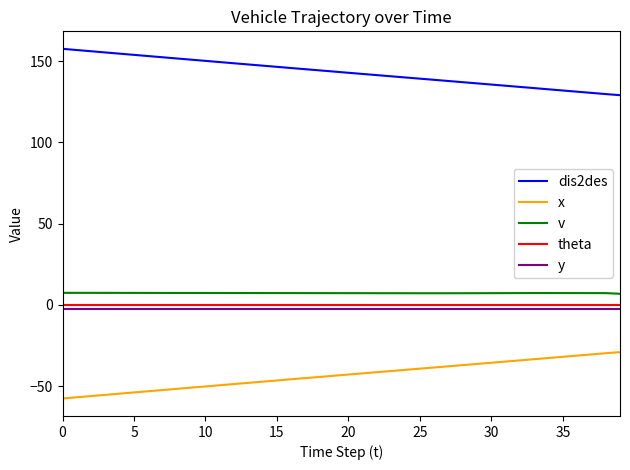

What is the highest value of the dis2des series?

157.5